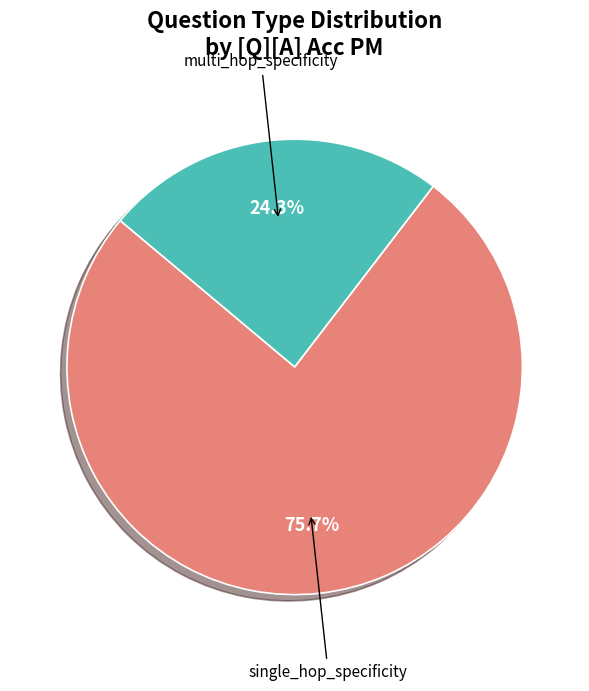

Combined, what portion of the pie is single_hop_specificity and multi_hop_specificity?

100.0%